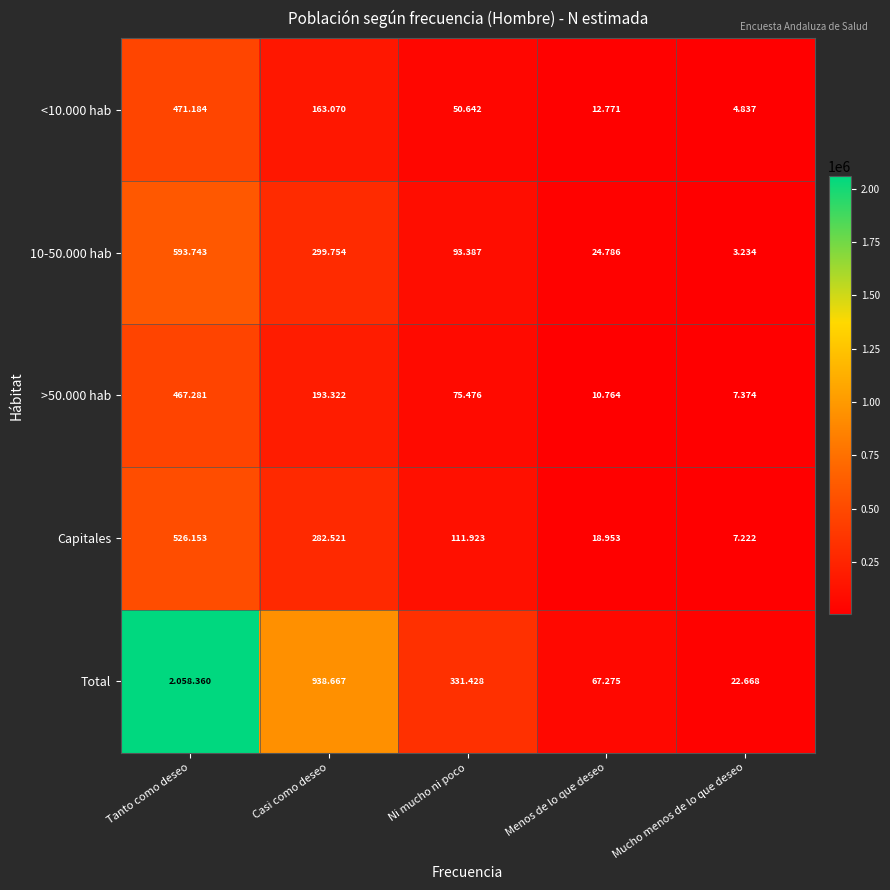

Between Tanto como deseo and Menos de lo que deseo, which series saw the biggest shift?

Total